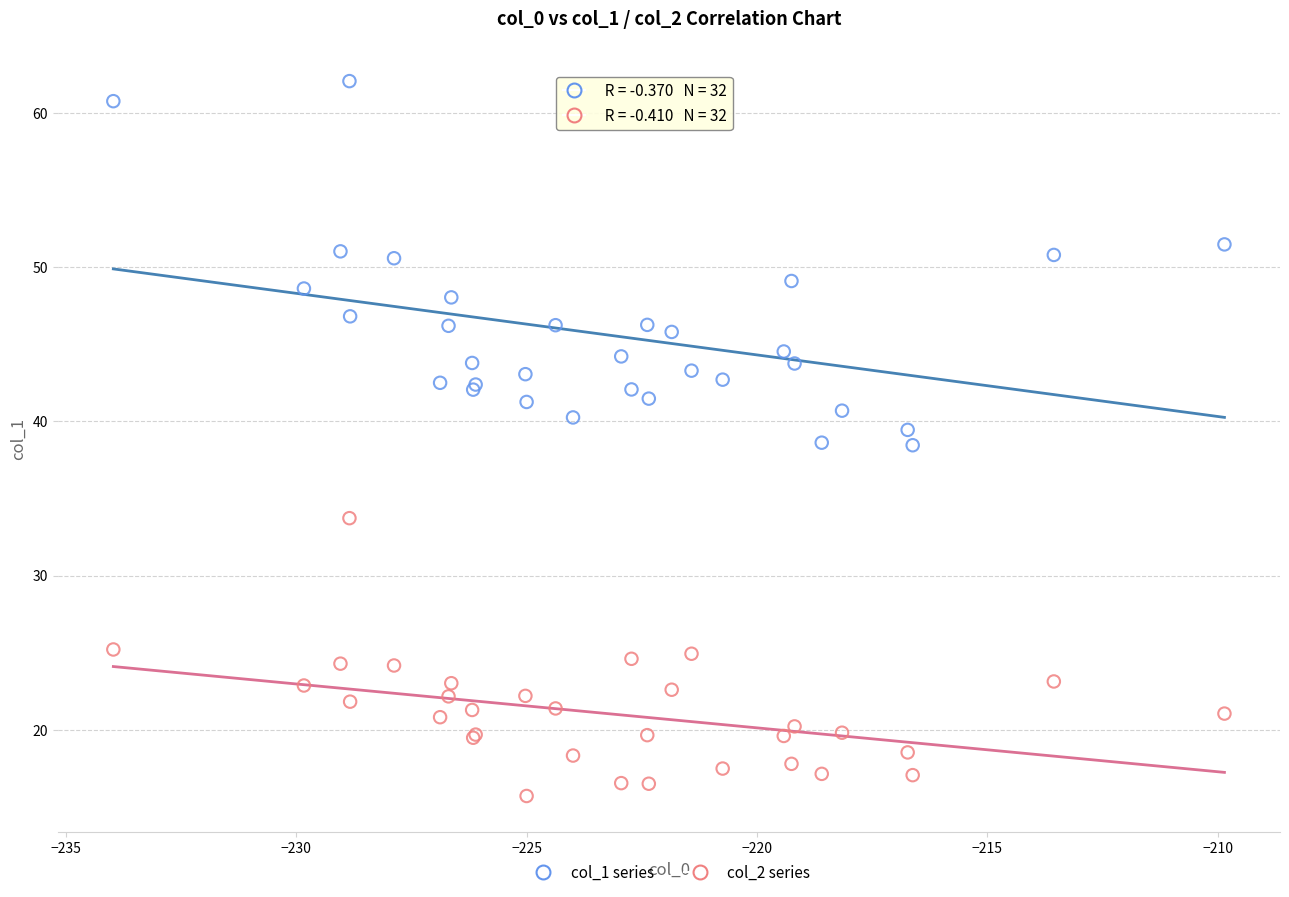

Which series reaches the maximum Y coordinate?

col_1 series